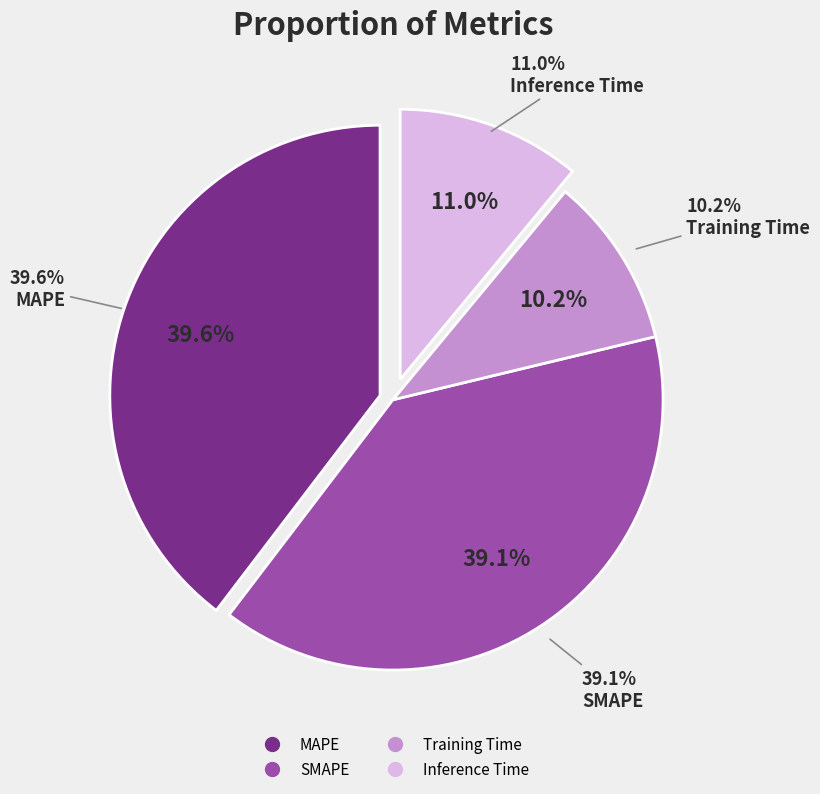

Does SMAPE account for over 50% of the chart?

No